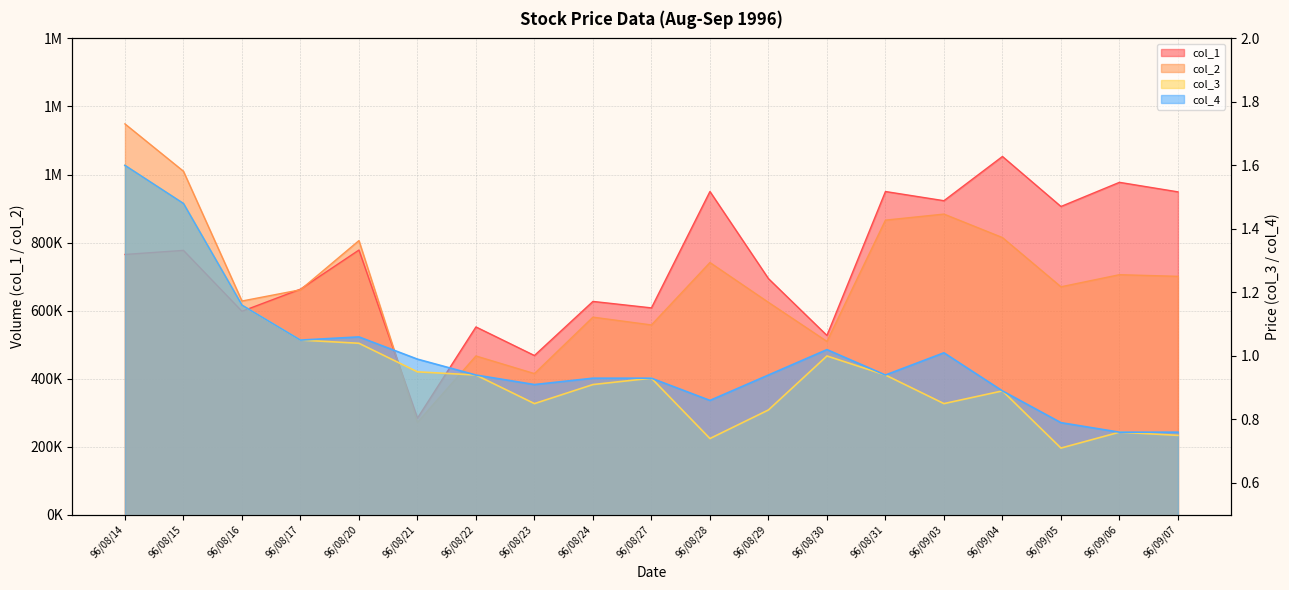

True or false: col_2 and col_4 cross at least once.

False